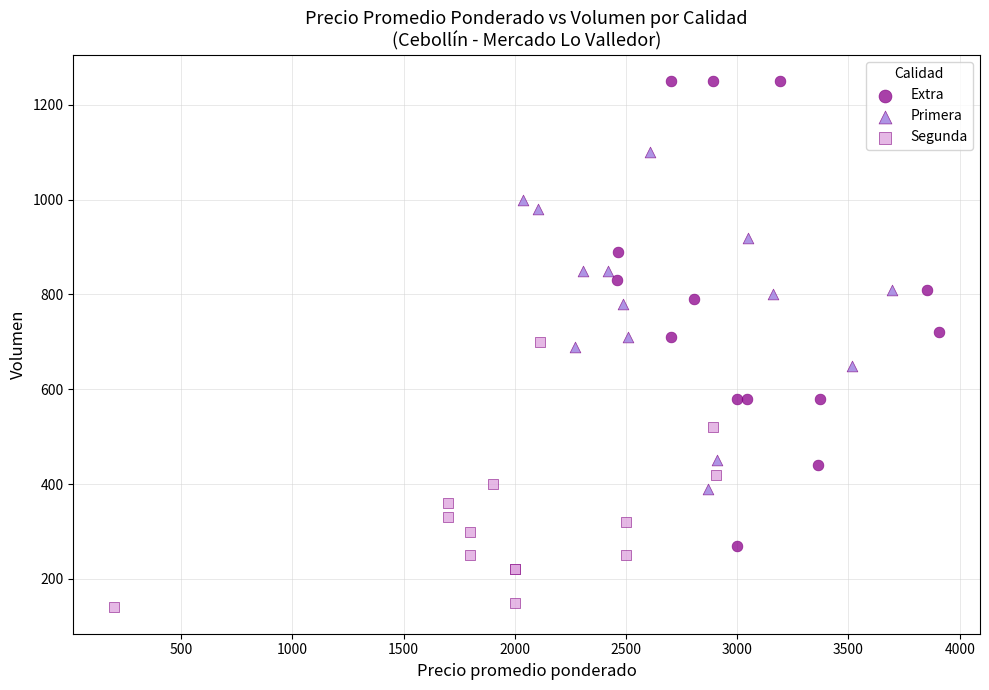

Which series has the largest Y range (max minus min)?

Extra